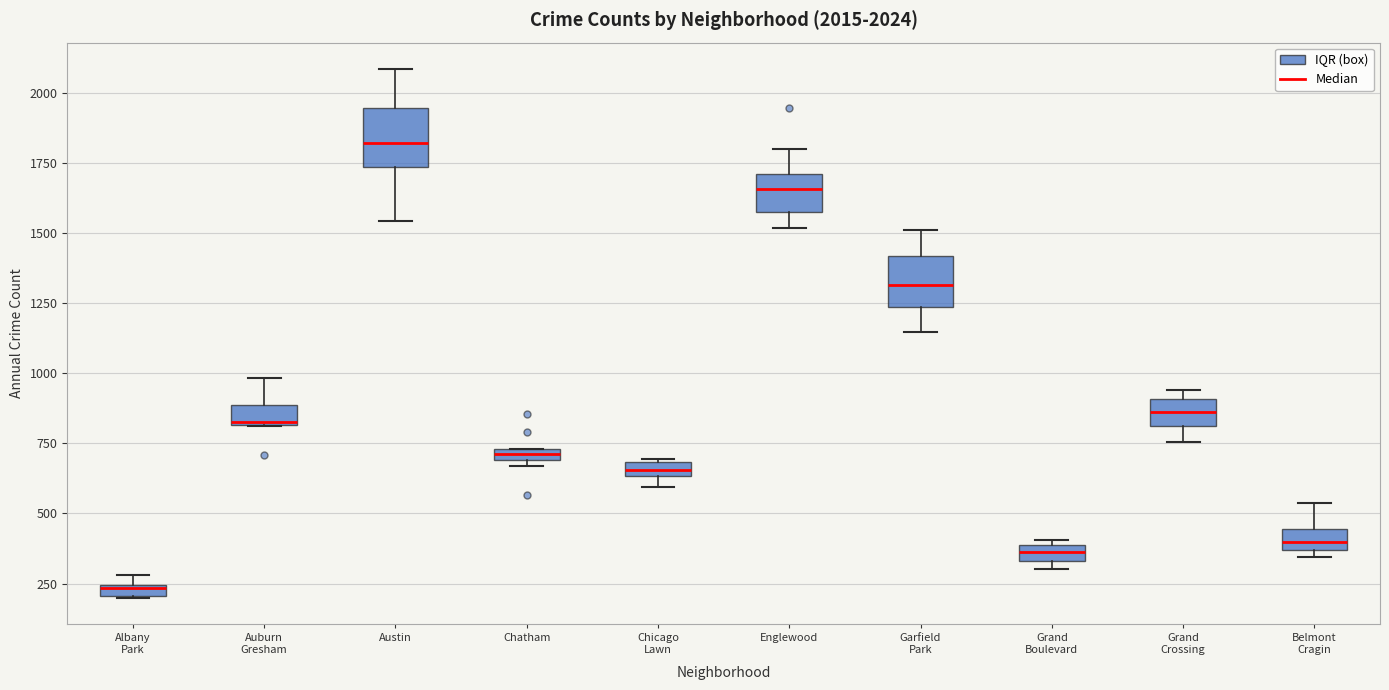

Which box has the lowest median line?

Albany Park